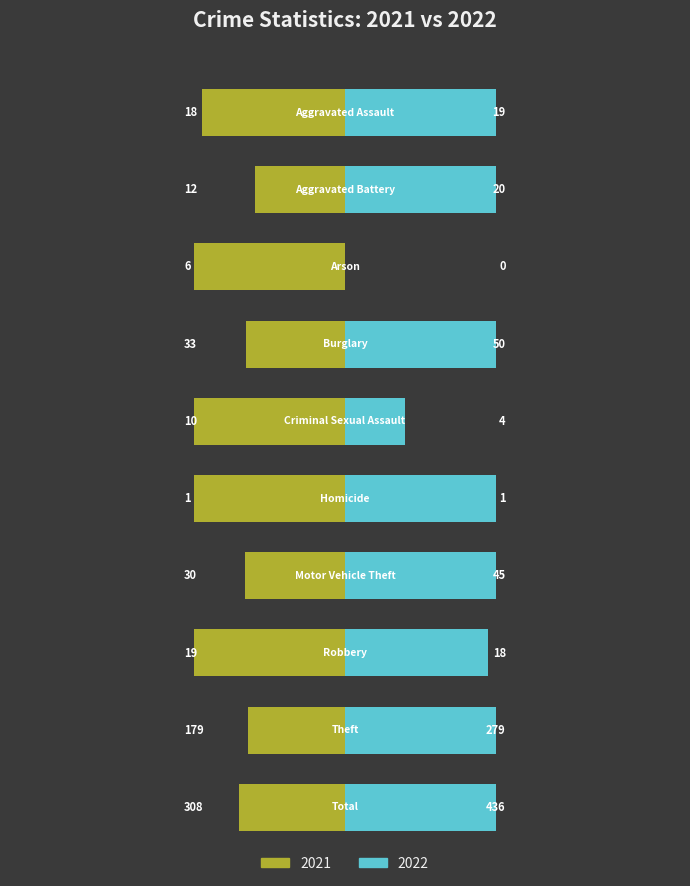

Rank the categories by 2022 value from lowest to highest.

Arson, Homicide, Criminal Sexual Assault, Robbery, Aggravated Assault, Aggravated Battery, Motor Vehicle Theft, Burglary, Theft, Total